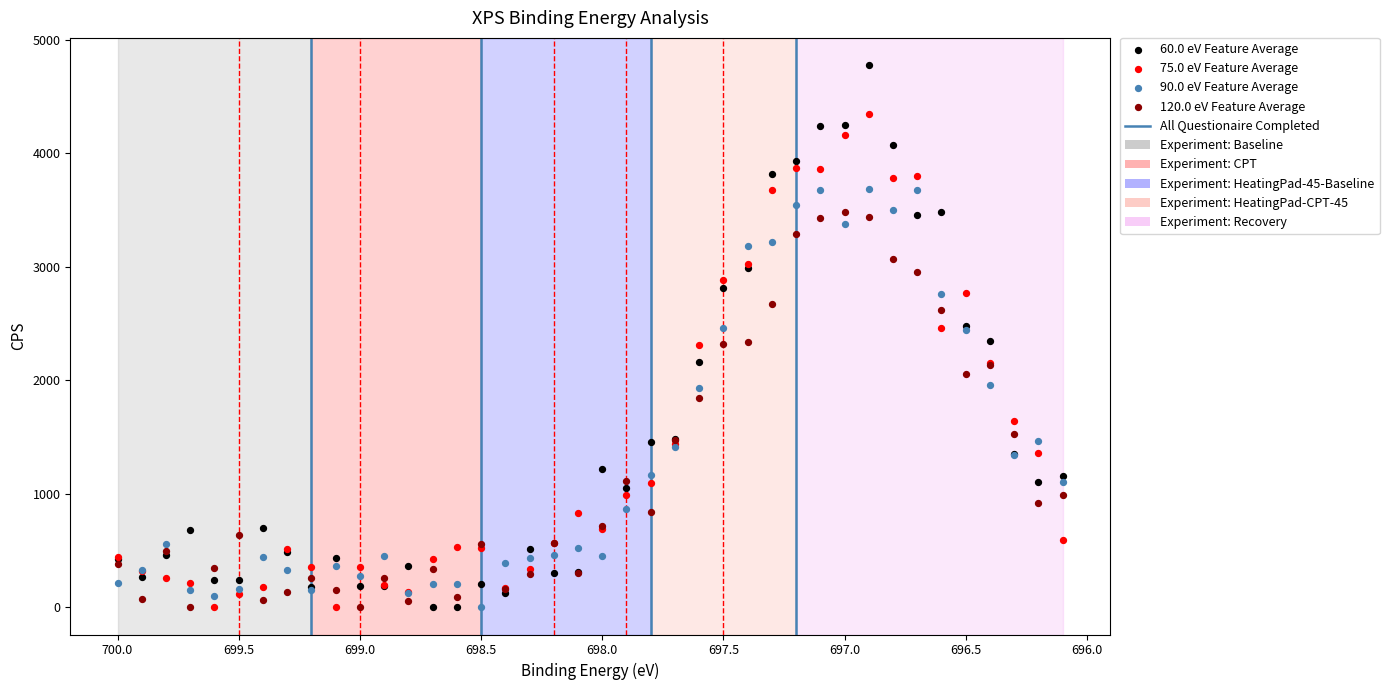

Which series has the widest spread of Y values?

60.0 eV Feature Average